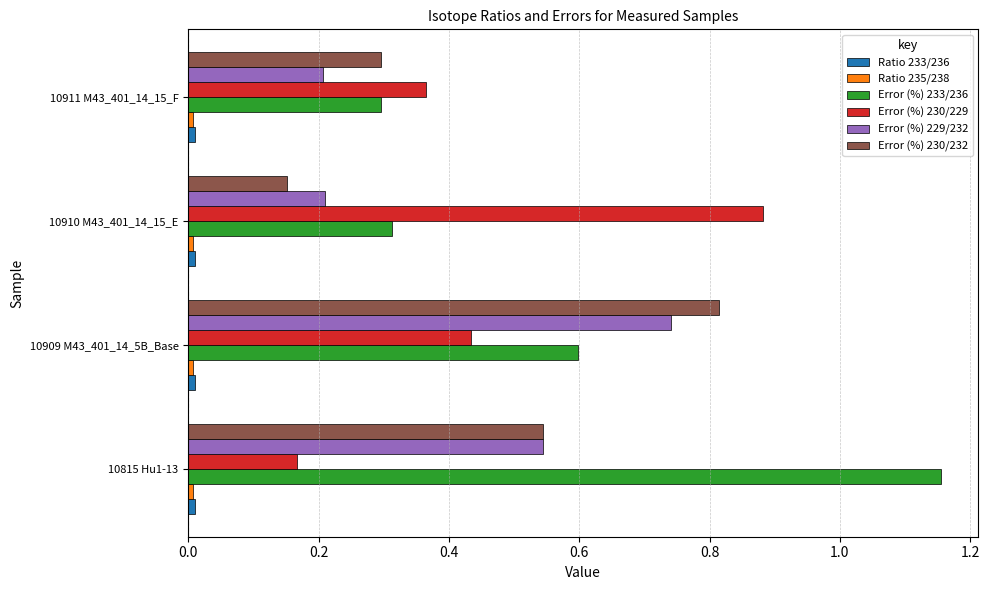

Is the value of Error (%) 230/229 at 10910 M43_401_14_15_E greater than the value of Error (%) 233/236 at 10910 M43_401_14_15_E?

Yes